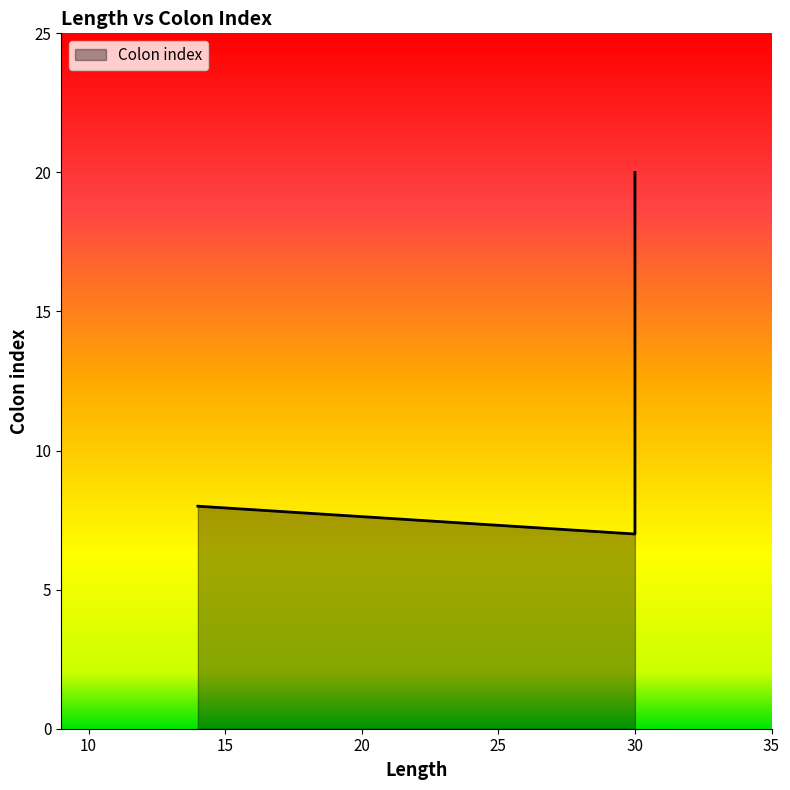

Reading left to right, transcribe all the data shown in this chart.

14=8	30=7	30=20